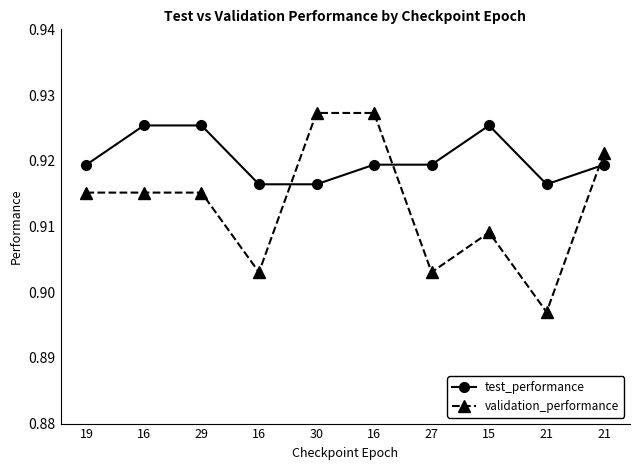

What is the value of the test_performance point at the 3rd from the left?

0.9